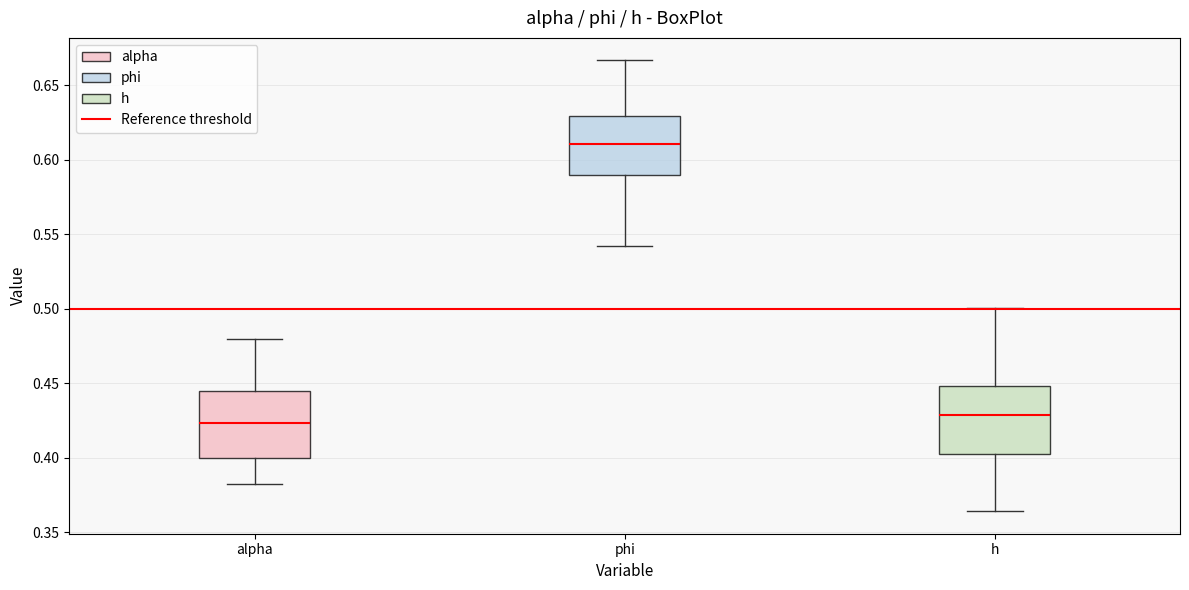

Reading left to right, transcribe this box plot: for each box, give where its median line is, the range the box spans, and where its two whiskers end, as read against the y-axis. The values are not printed on the chart, so give them approximately, as read against the axis.

alpha: median 0.425, box 0.400 to 0.445, whiskers 0.380 to 0.480
phi: median 0.610, box 0.590 to 0.630, whiskers 0.540 to 0.665
h: median 0.430, box 0.405 to 0.450, whiskers 0.365 to 0.500